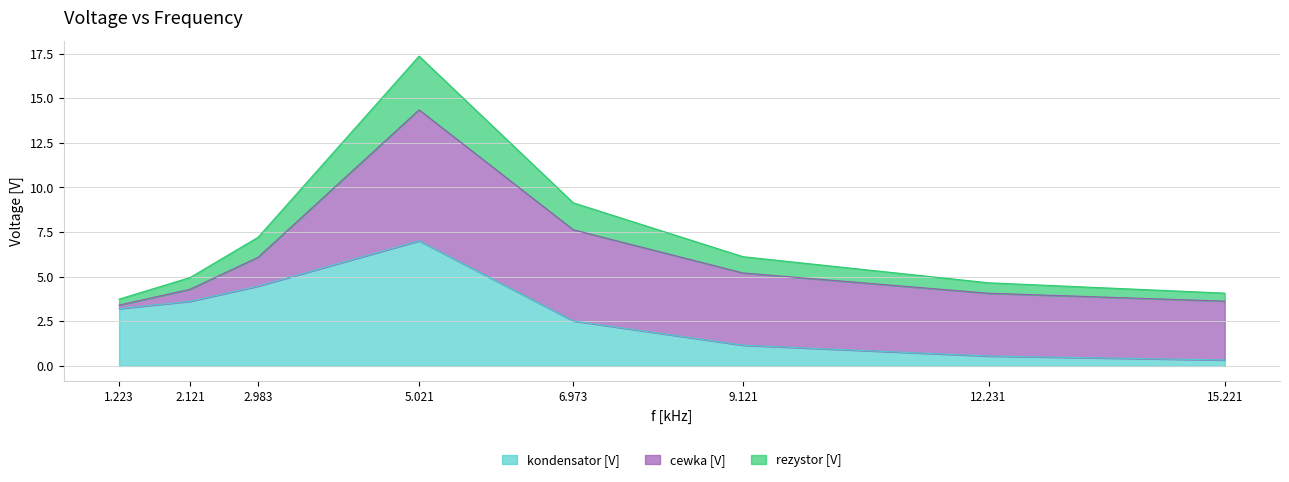

What is the total value across all series at 6.973?

9.1